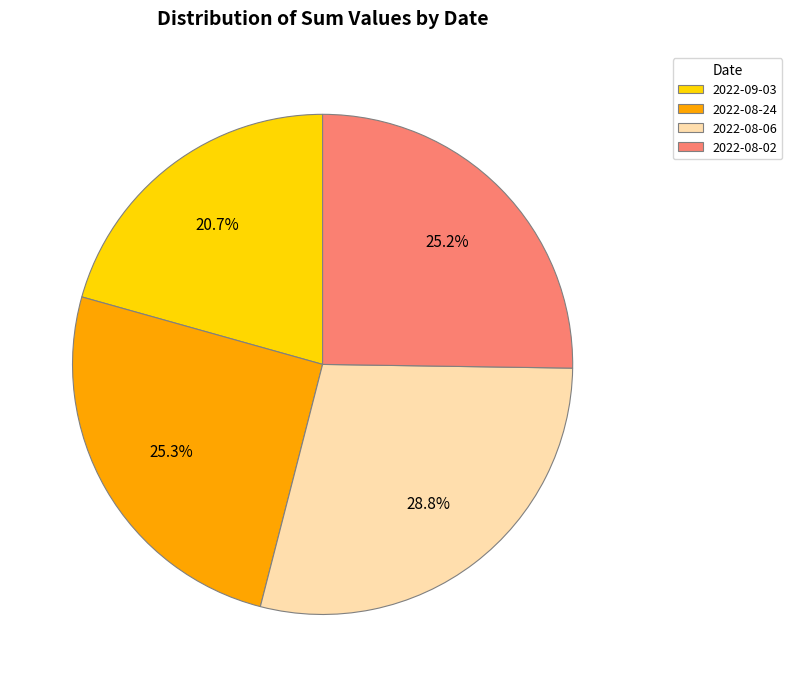

To the nearest percent, what is the average slice percentage?

25%